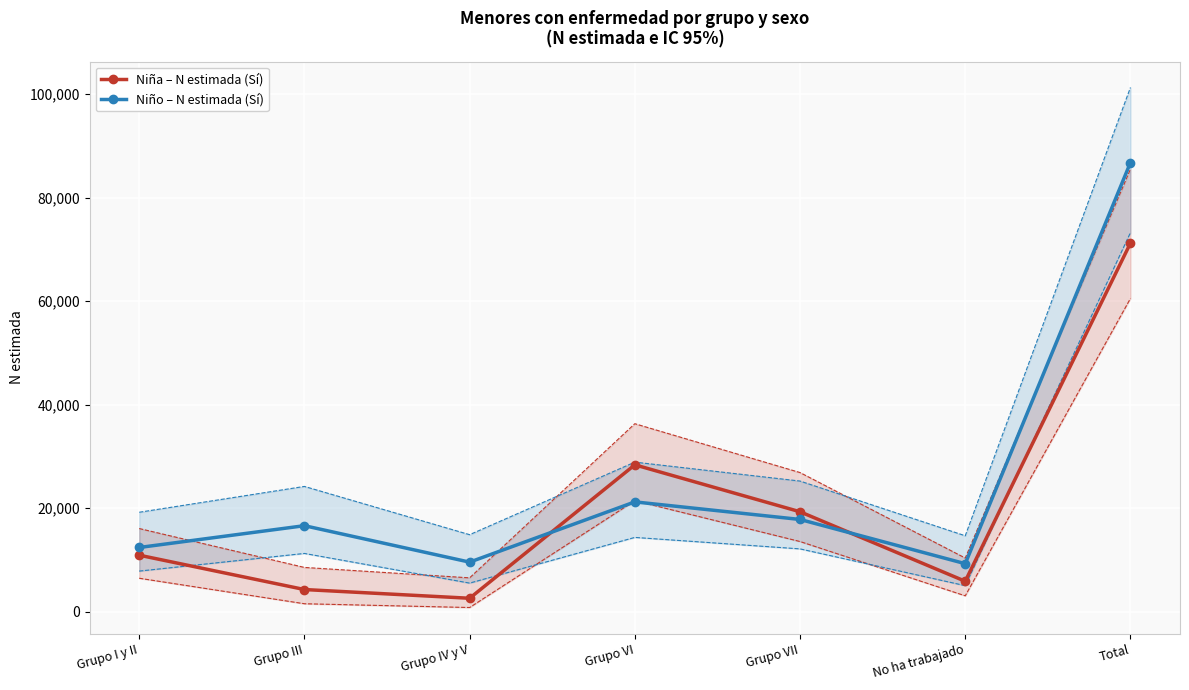

What is the minimum value for Niño – N estimada (Sí)?

9252